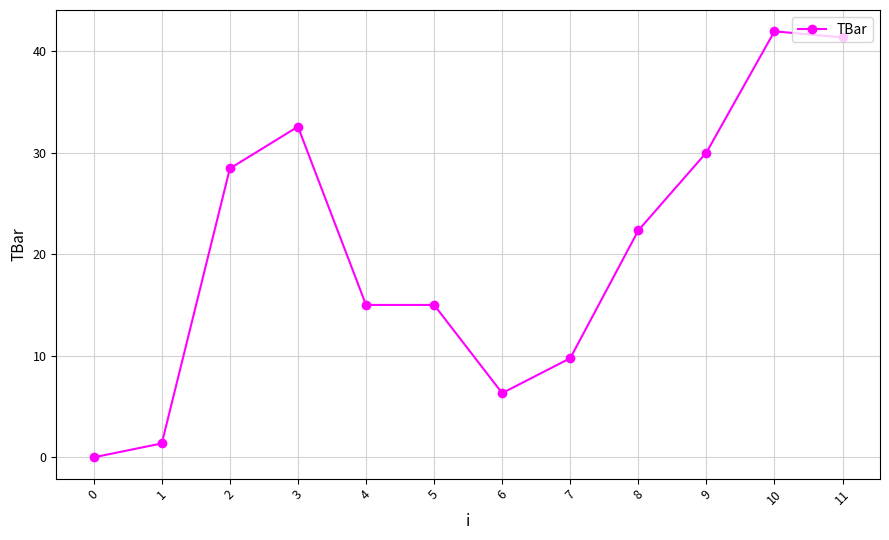

What is the difference between the values at 10 and 11?

0.6